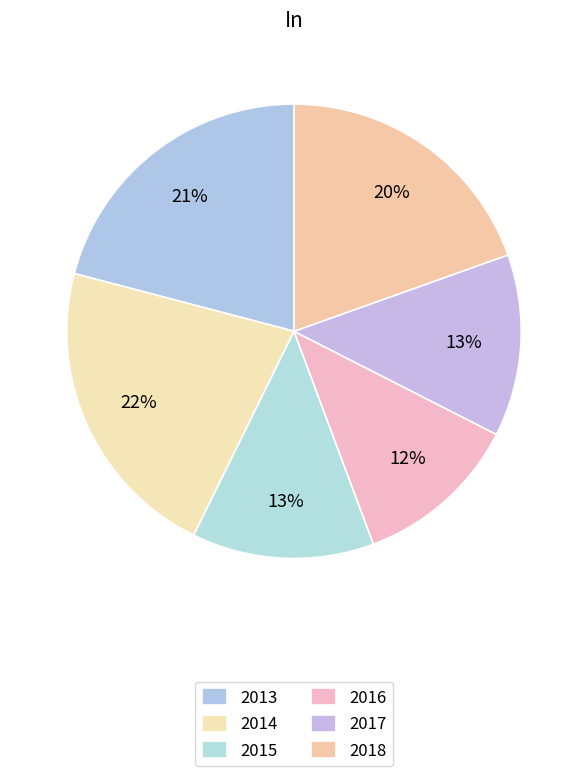

Which category has the smallest portion of the pie?

2016